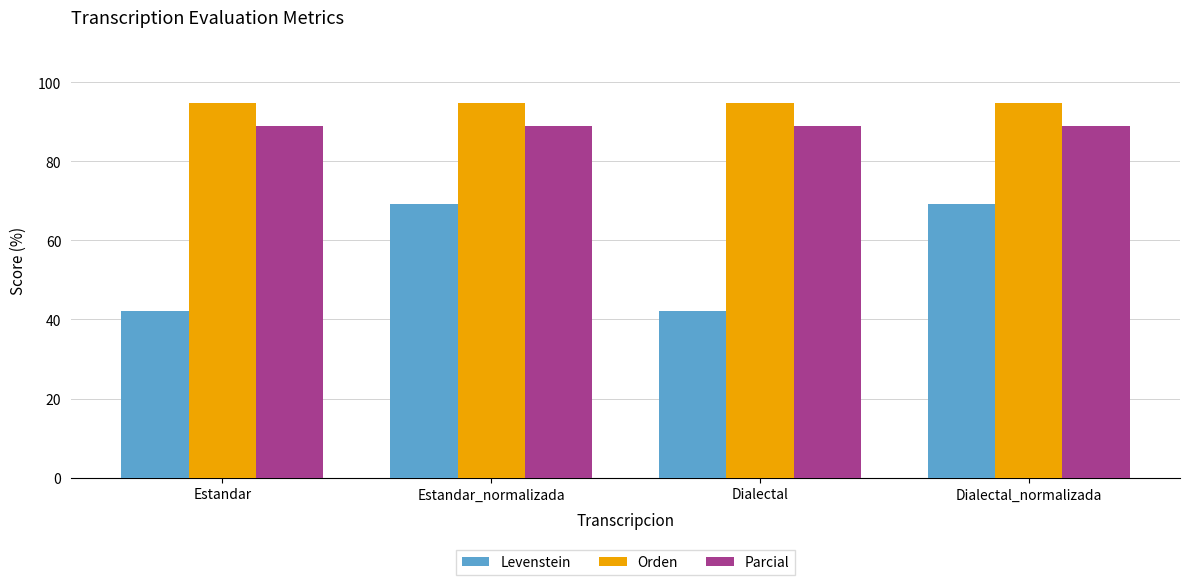

Does the chart contain stacked bars?

No